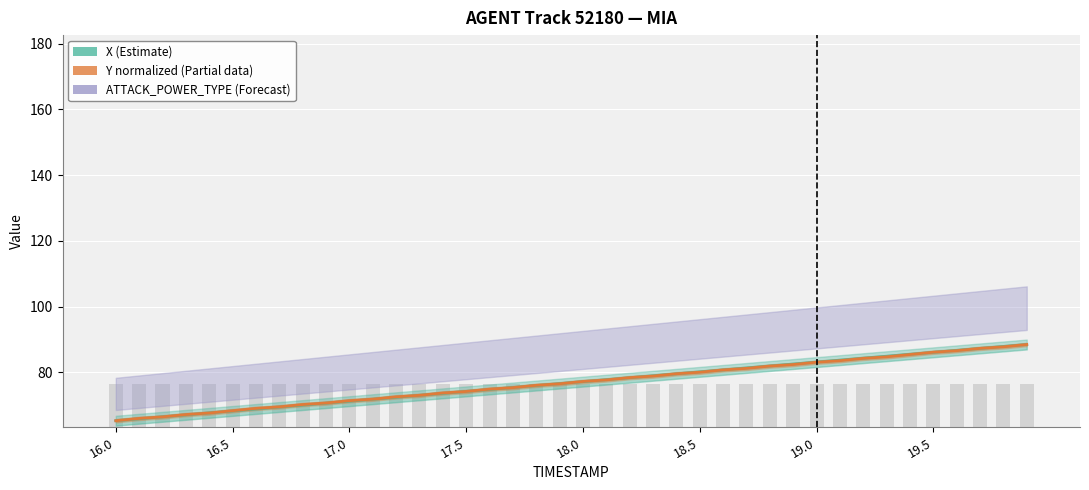

What is the label of the 32nd bar from the left?

31